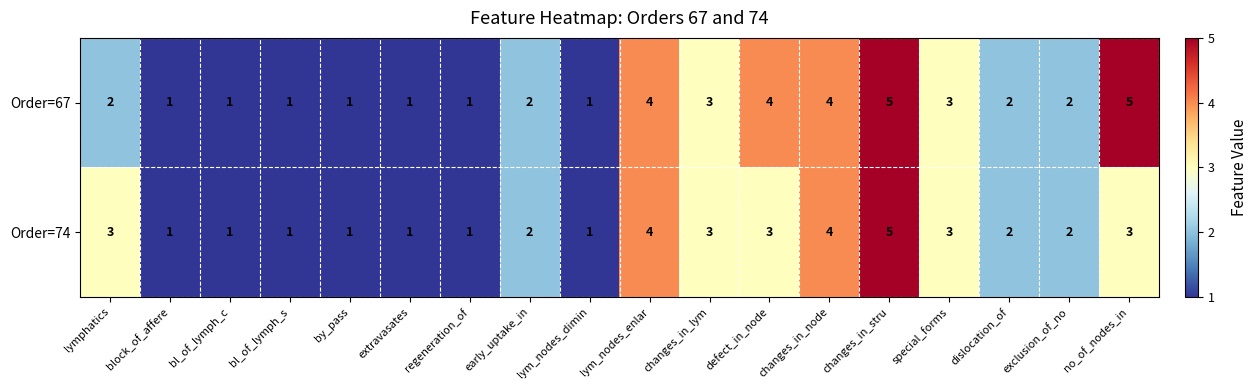

Is the value of Order=74 at lym_nodes_enlar greater than the value of Order=67 at special_forms?

Yes